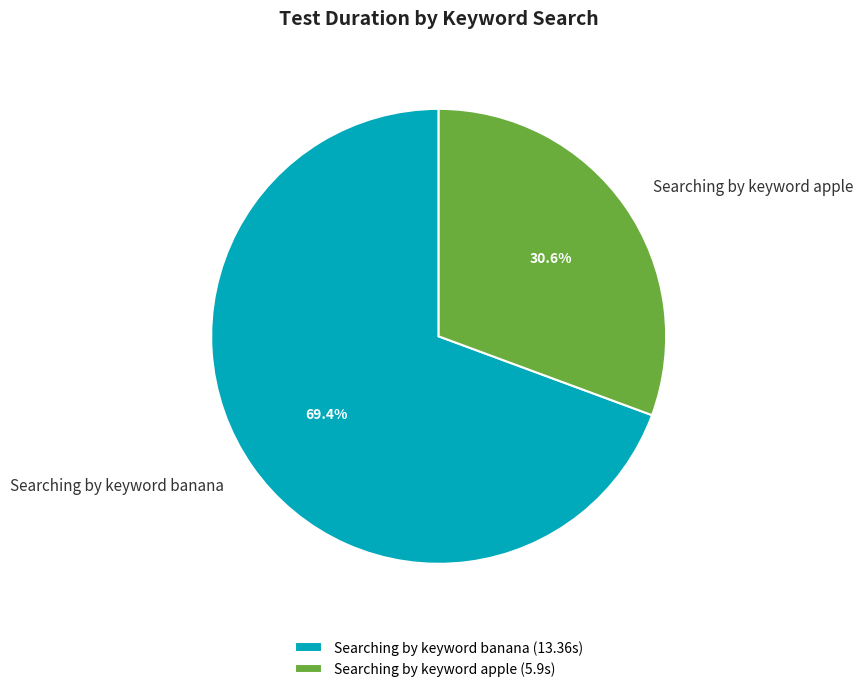

Does Searching by keyword apple account for over 50% of the chart?

No